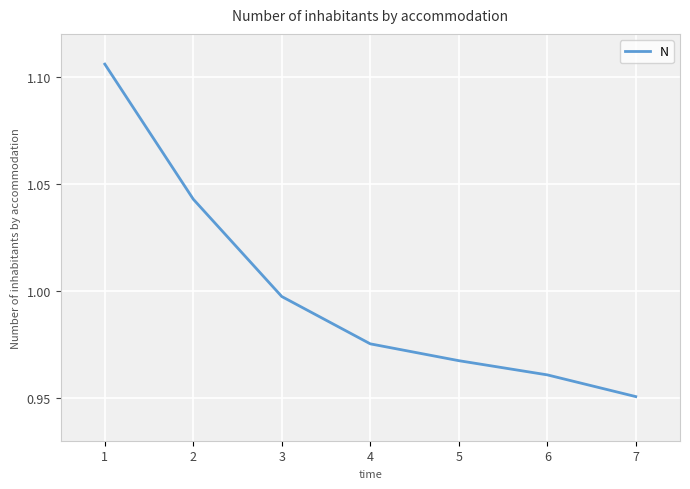

Between 3 and 4, which is larger?

3